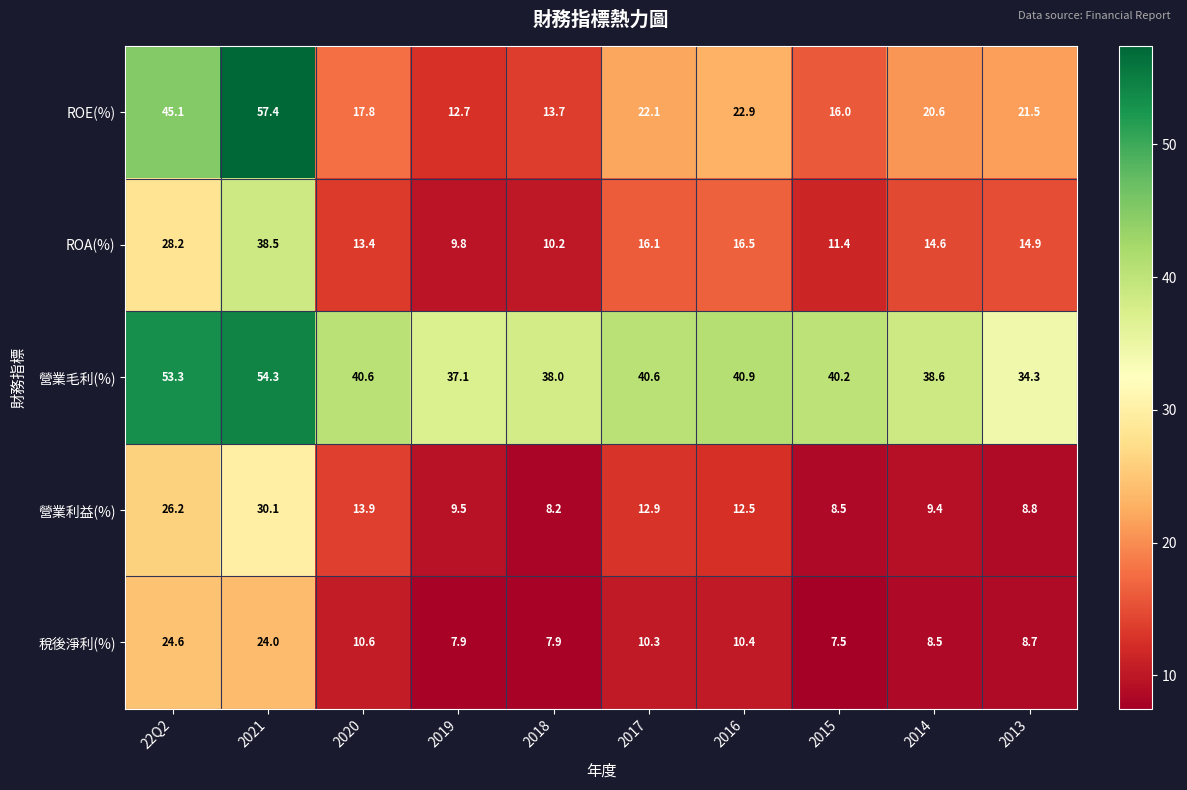

Which label corresponds to the smallest value in the chart?

2015